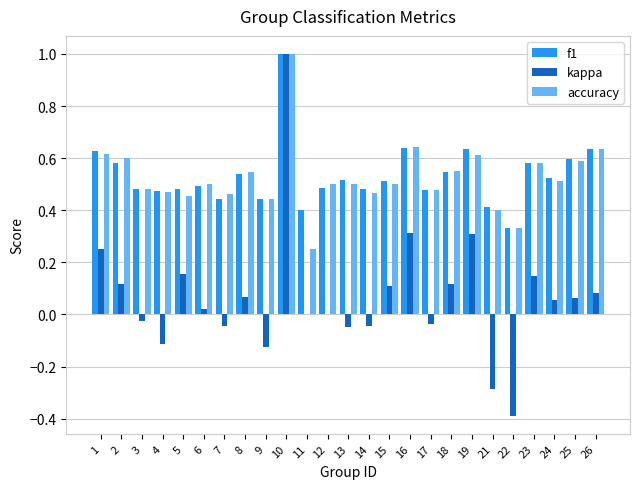

Between 18 and 19, which series saw the biggest shift?

kappa